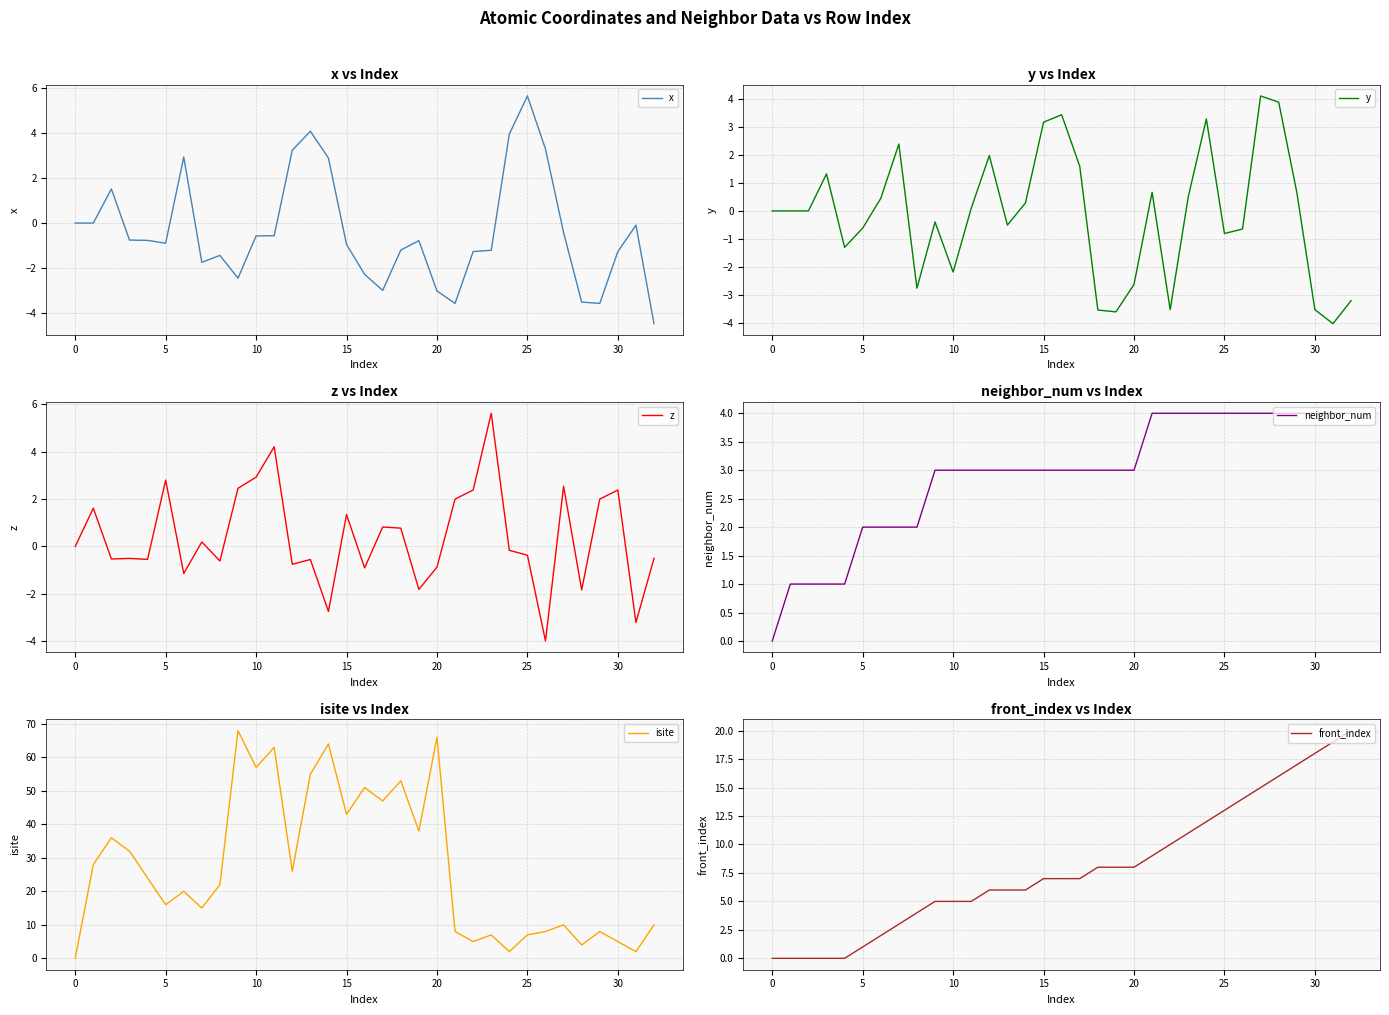

The isite series shows 7.0 at 25. True or false?

True